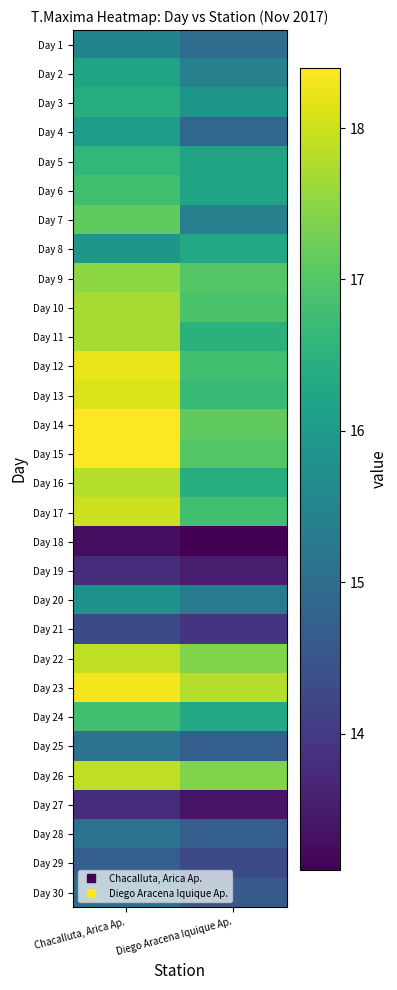

What is the smallest value displayed?

13.1